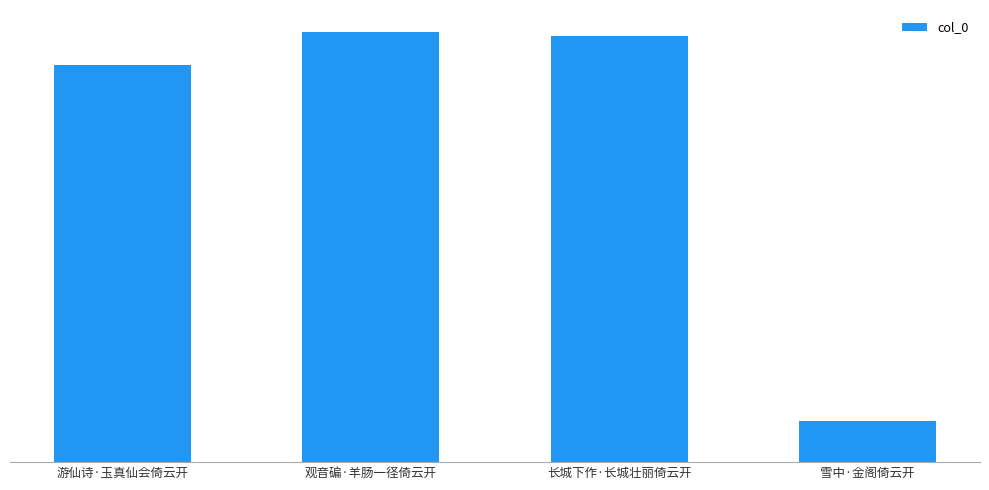

Are the bars horizontal?

No